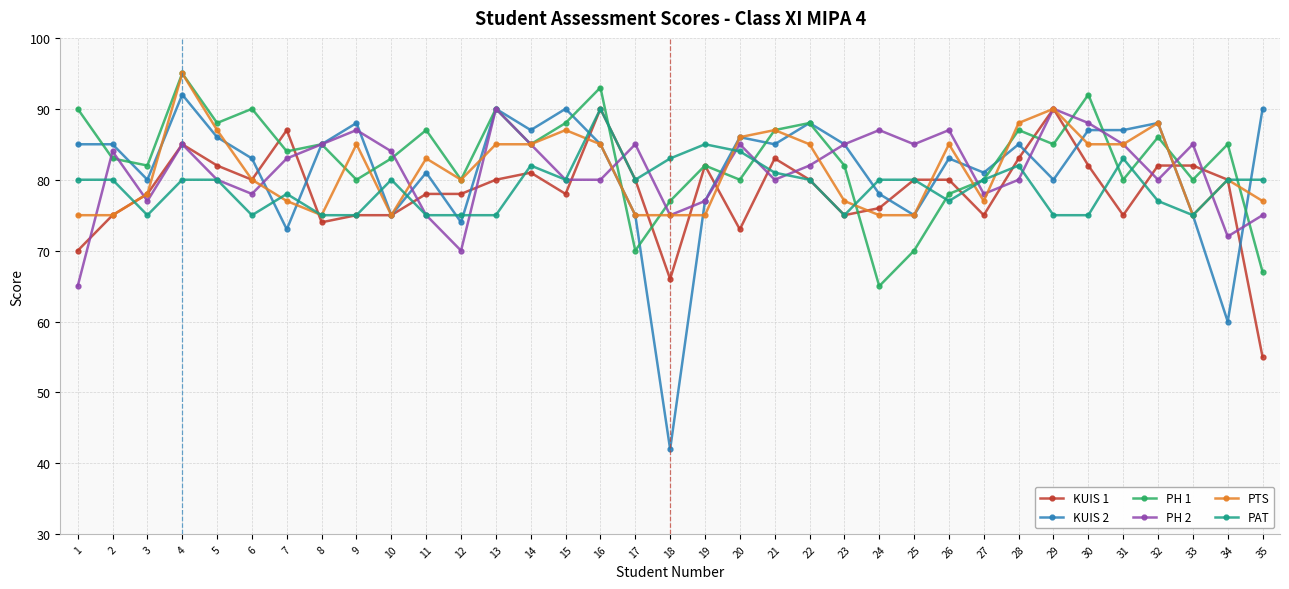

Which series has the widest spread of values?

KUIS 2